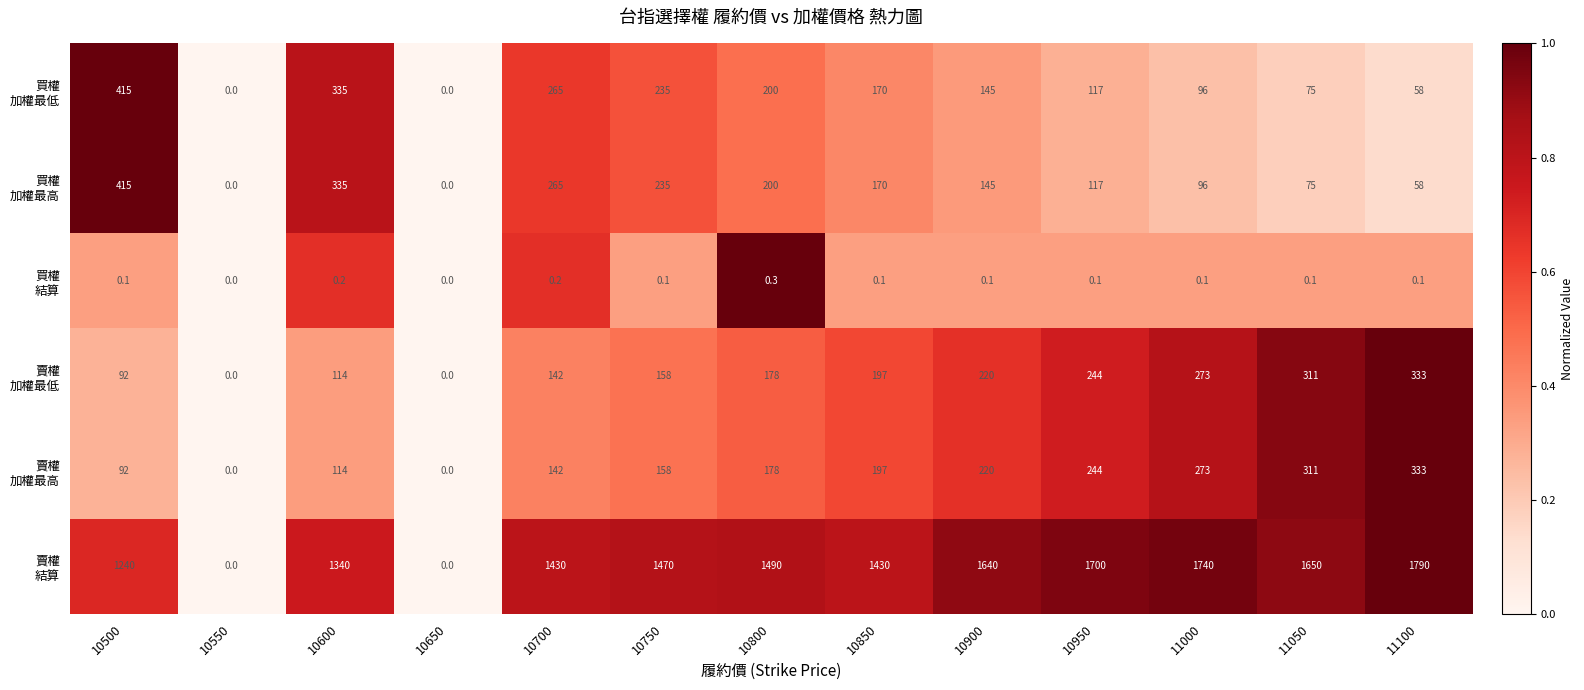

At how many categories does at least one series exceed 178?

11